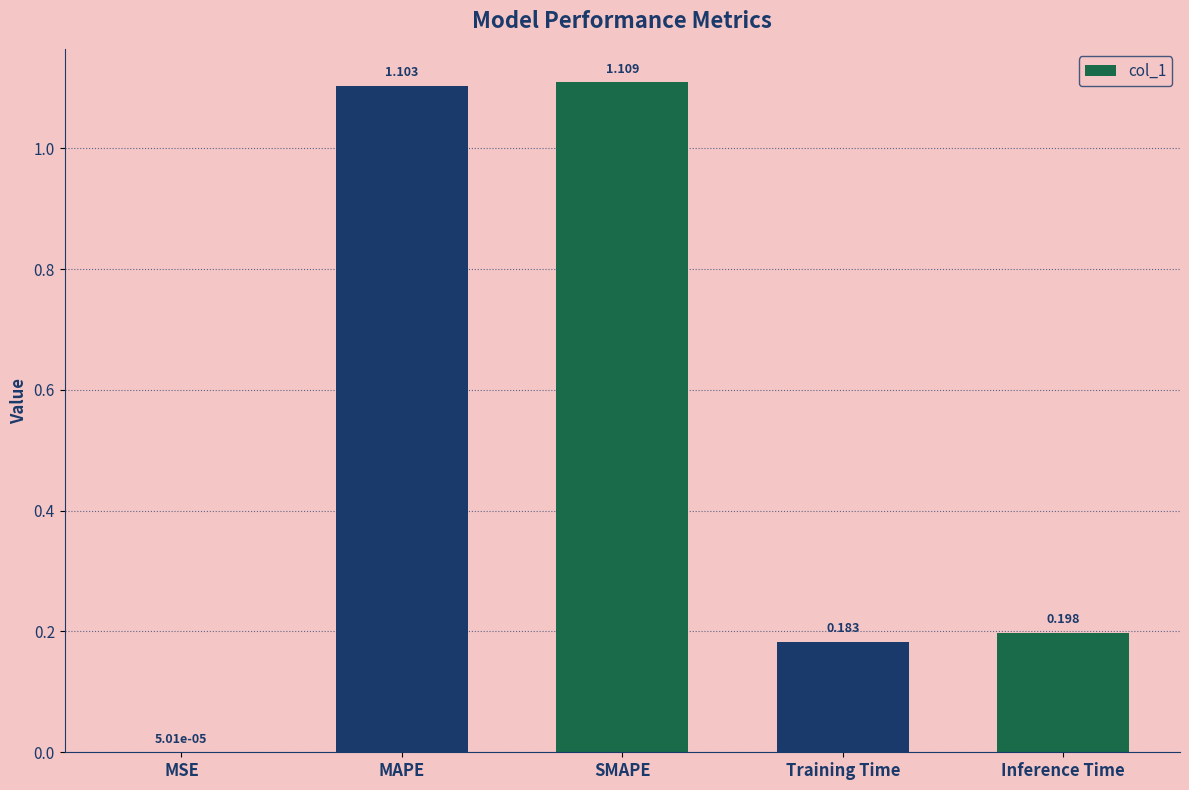

True or false: the data shows 1.6 at MAPE.

False